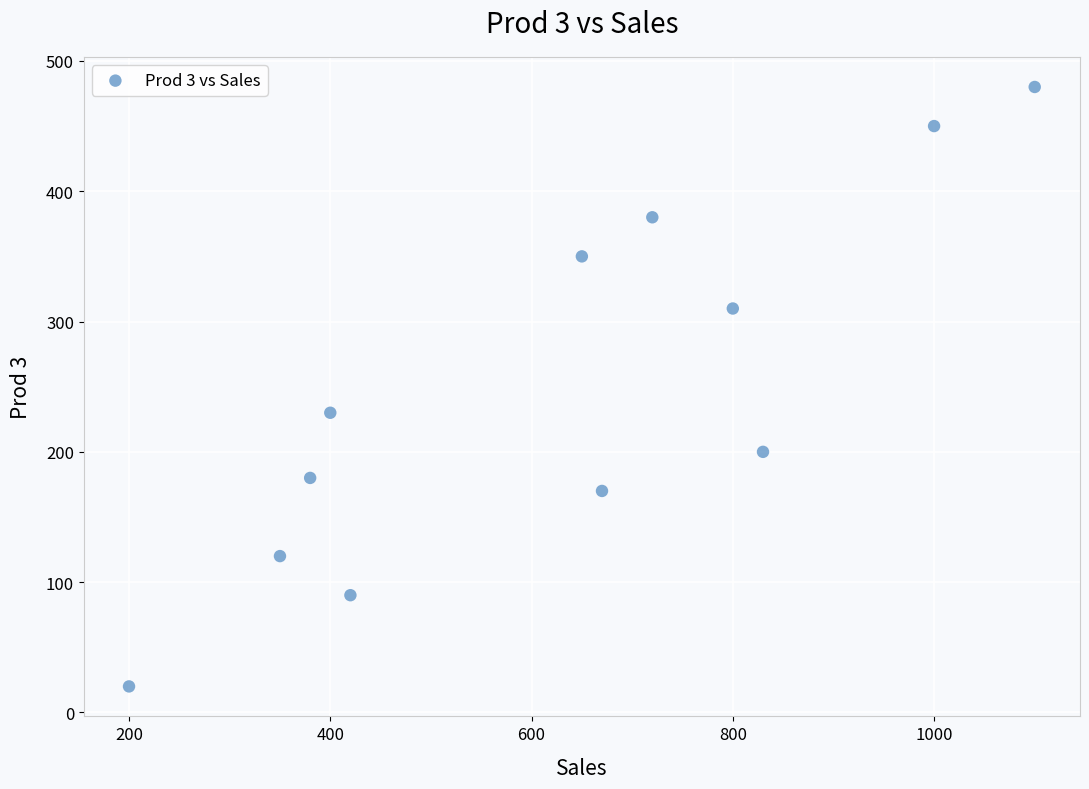

What is the range of Y values (max minus min)?

460